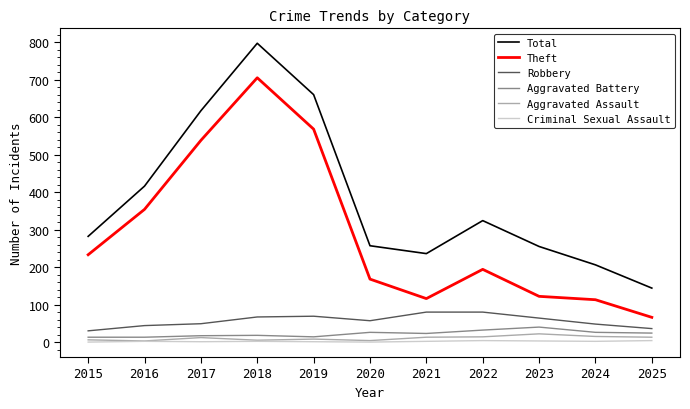

Which series has the largest total across all categories?

Total